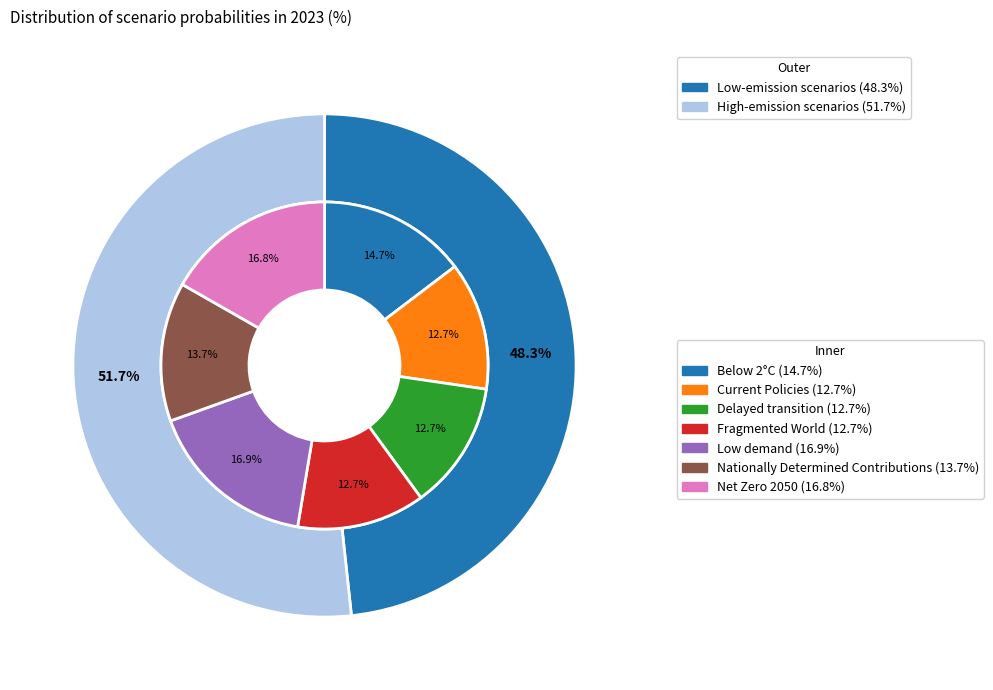

To the nearest percent, what is the difference between the largest and smallest slice percentages?

4%